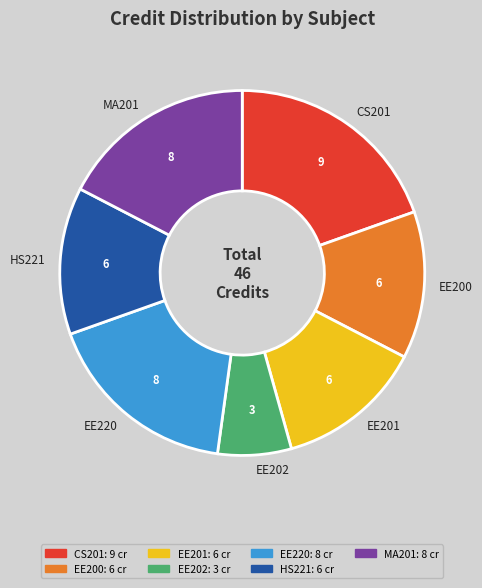

Which slice is the smallest?

EE202